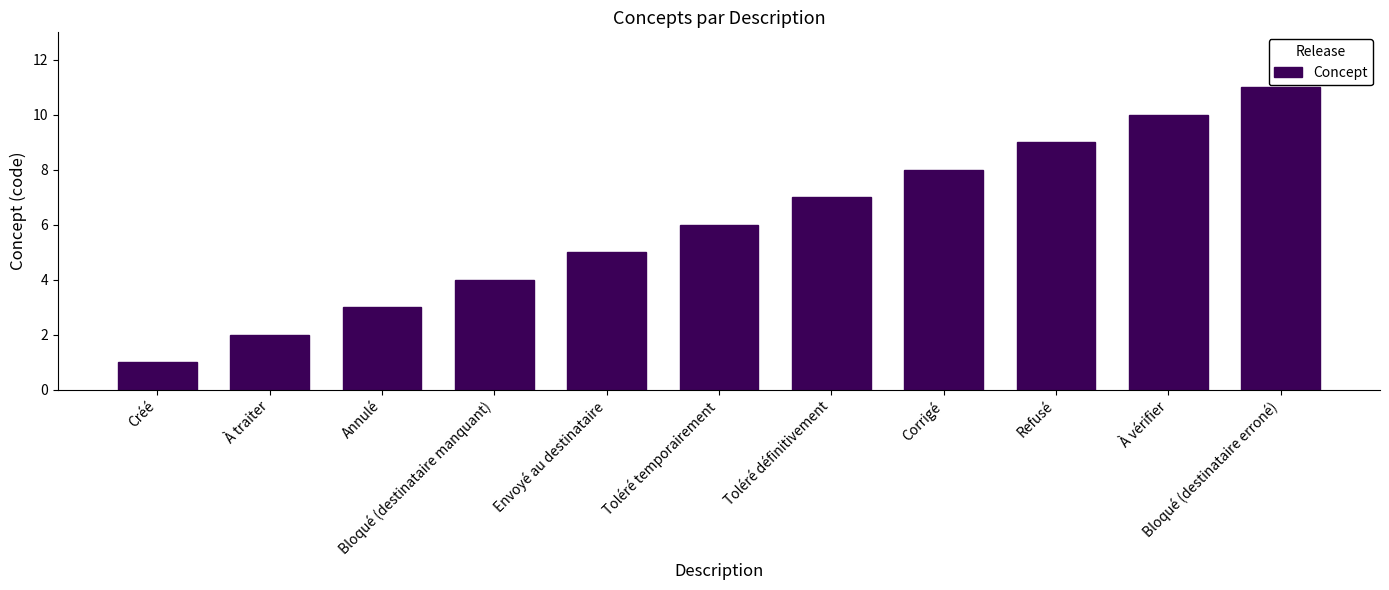

List the labels in order of value, smallest first.

Créé, À traiter, Annulé, Bloqué (destinataire manquant), Envoyé au destinataire, Toléré temporairement, Toléré définitivement, Corrigé, Refusé, À vérifier, Bloqué (destinataire erroné)